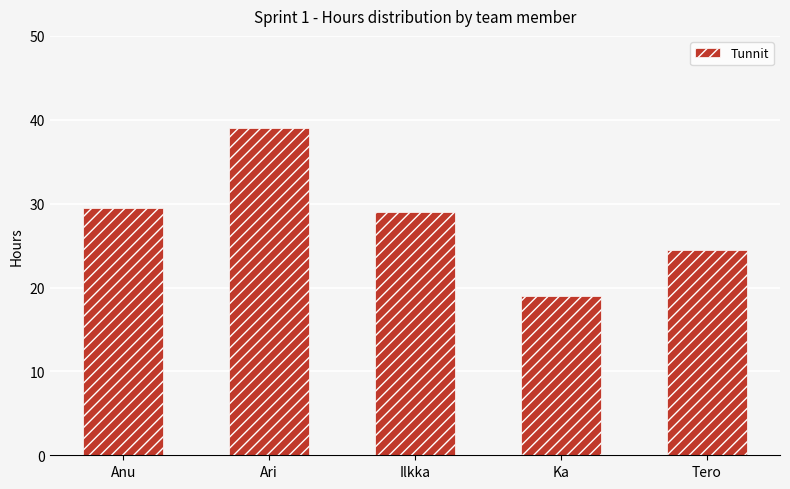

Reading left to right, what are all the values shown in this chart?

Anu=29.5	Ari=39.0	Ilkka=29.0	Ka=19.0	Tero=24.5